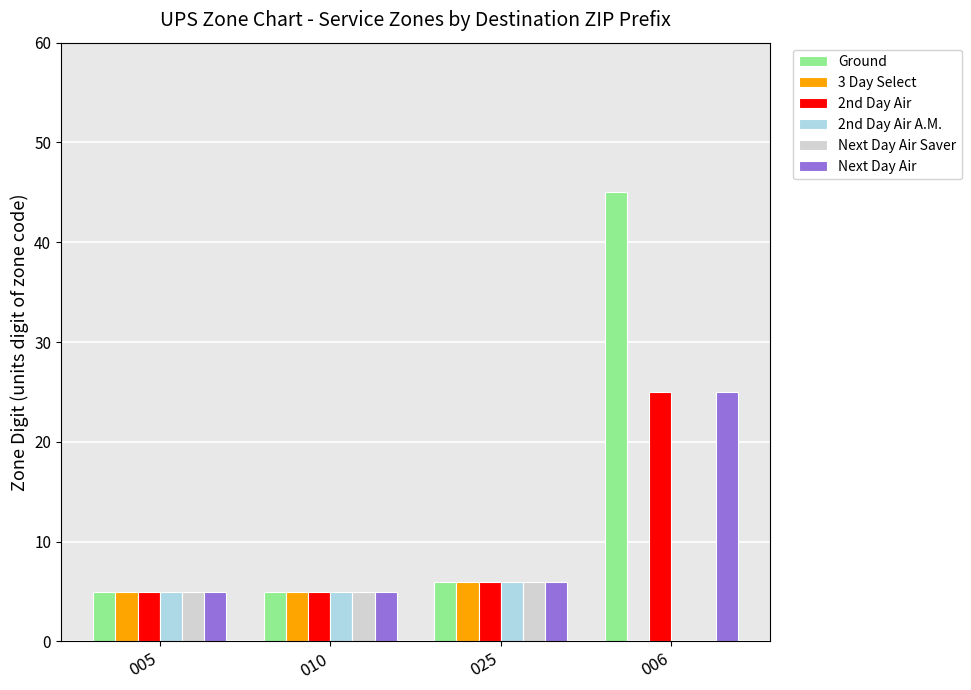

What is the maximum value shown in the chart?

45